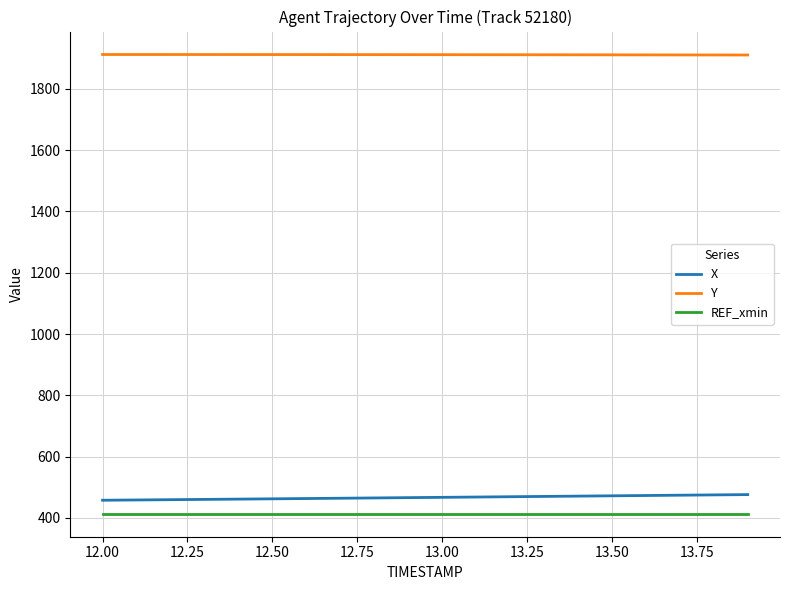

Which series has the largest total across all categories?

Y